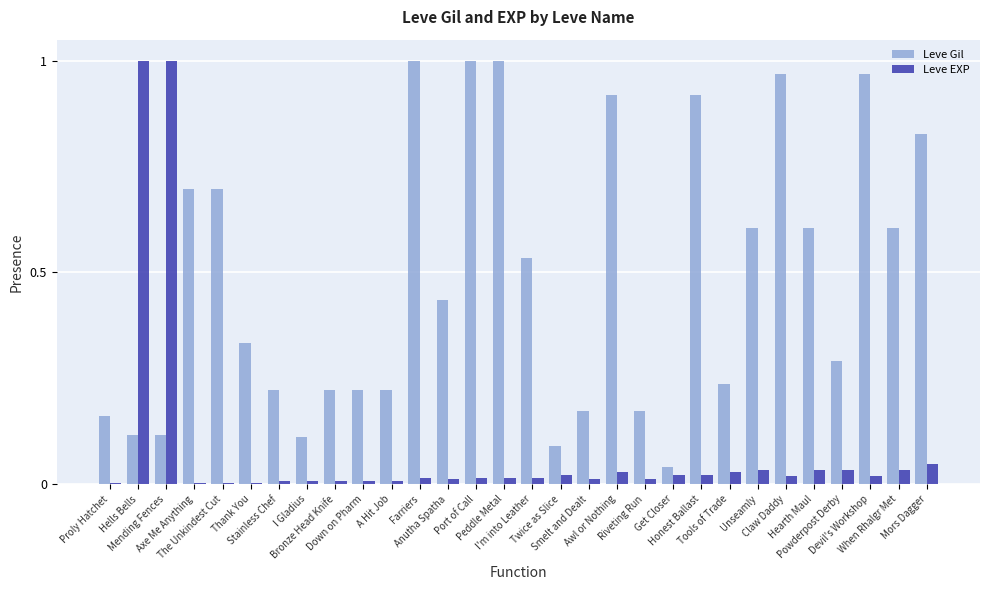

Is the value of Leve Gil at A Hit Job greater than the value of Leve EXP at Awl or Nothing?

Yes